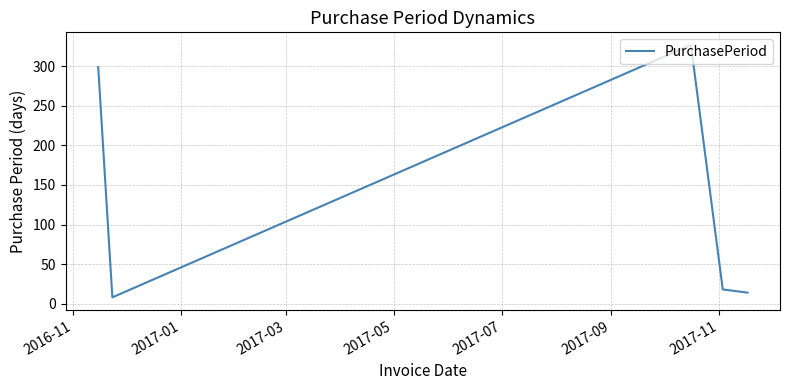

Is this an area chart (filled region under the line)?

No